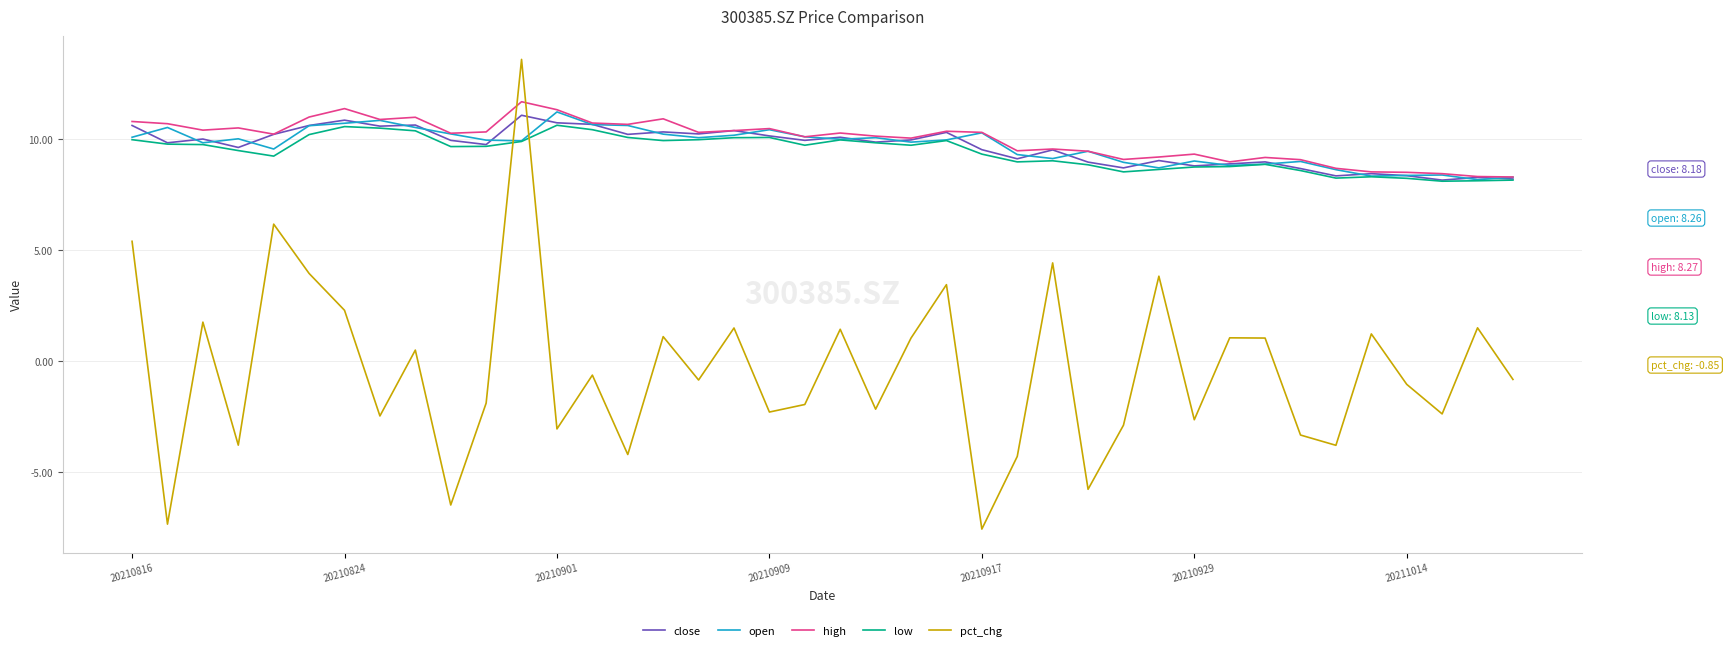

How many intersections are there between pct_chg and high?

2